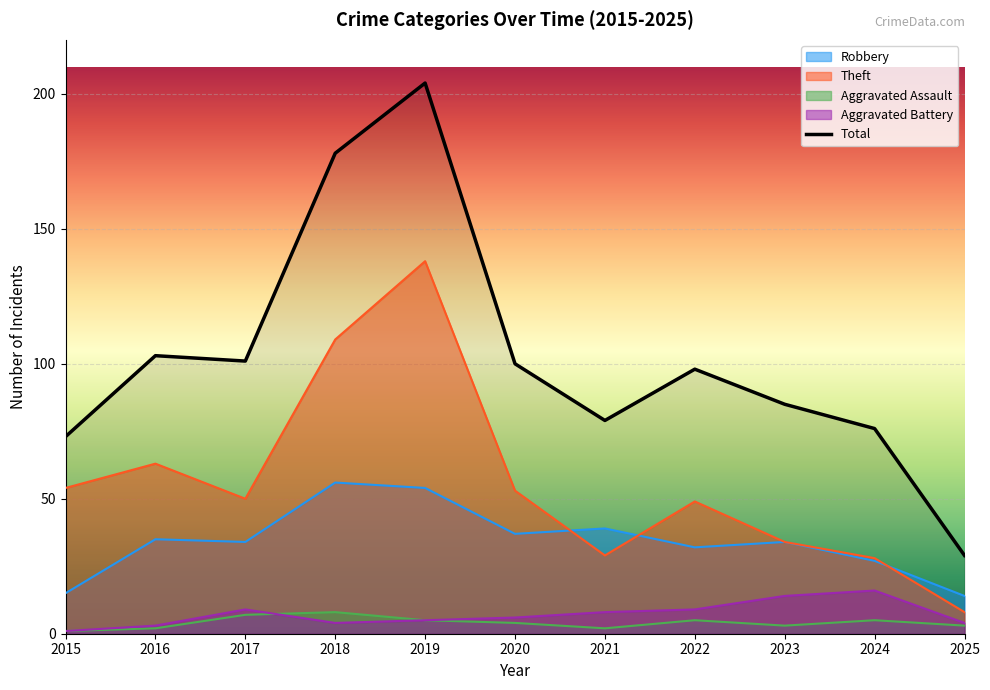

Between 2015 and 2021, which is larger?

2021